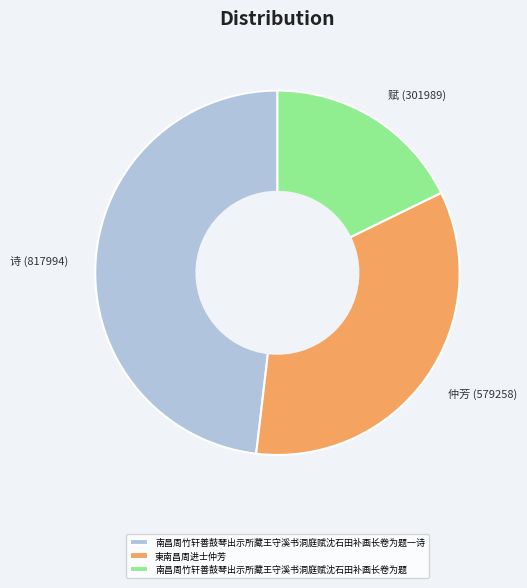

How many slices are in this pie chart?

3